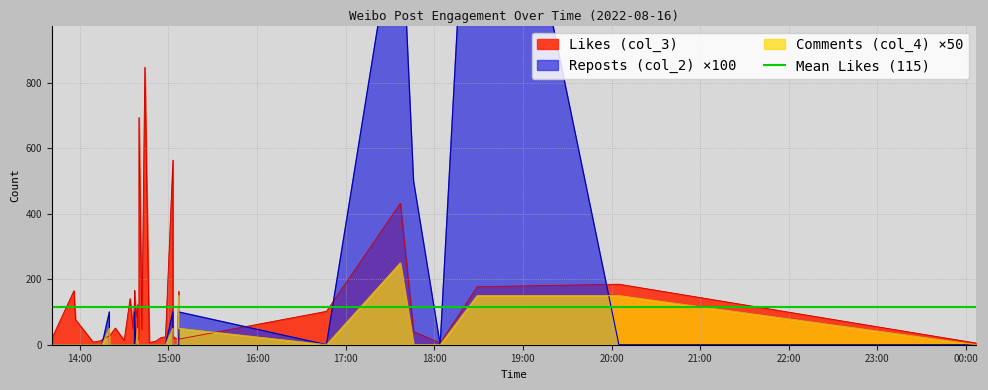

What is the difference between the maximum and minimum values in the Comments (col_4) series?

250